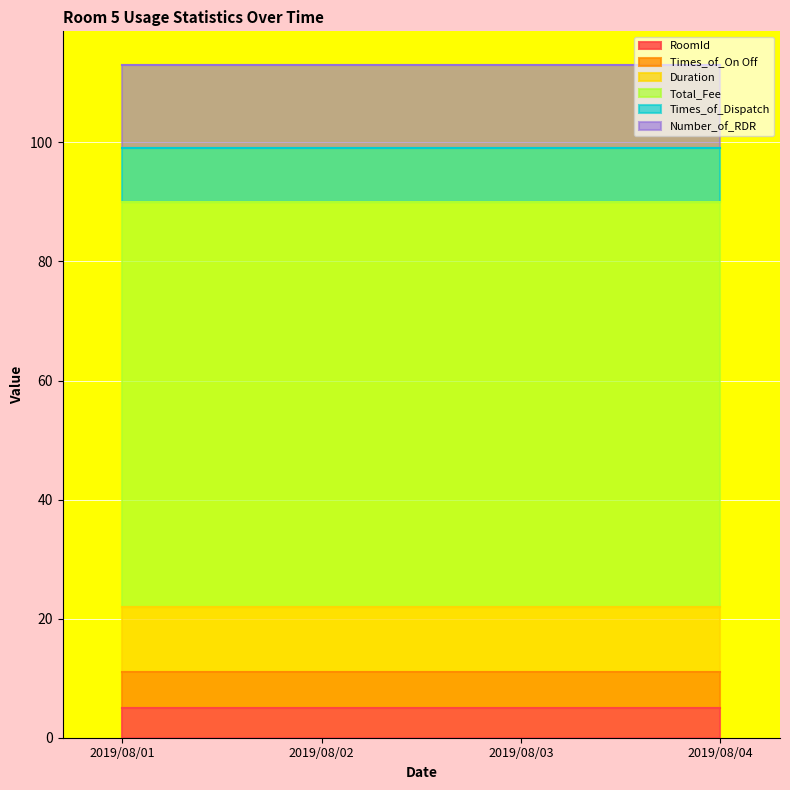

What is the lowest value of the RoomId series?

5